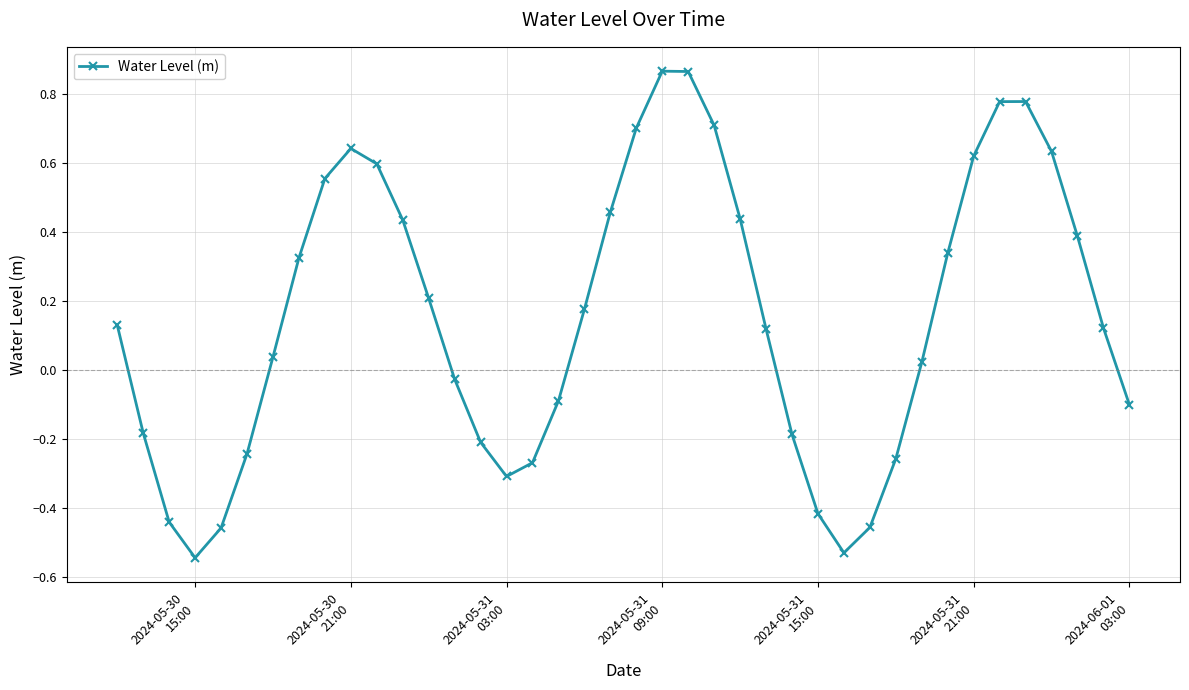

How many series are shown in this chart?

1